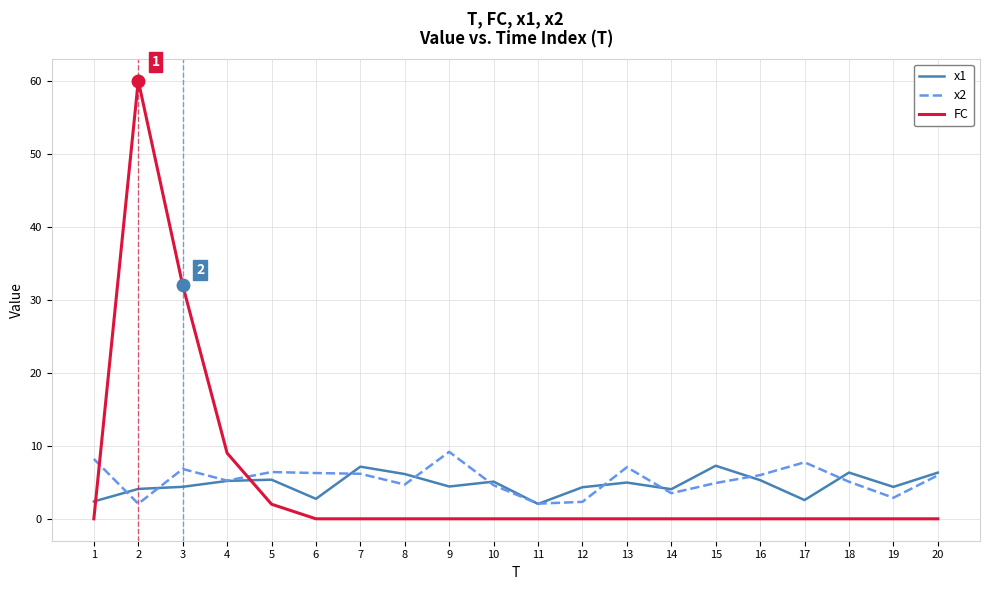

What are all the series names shown in the legend?

x1, x2, FC